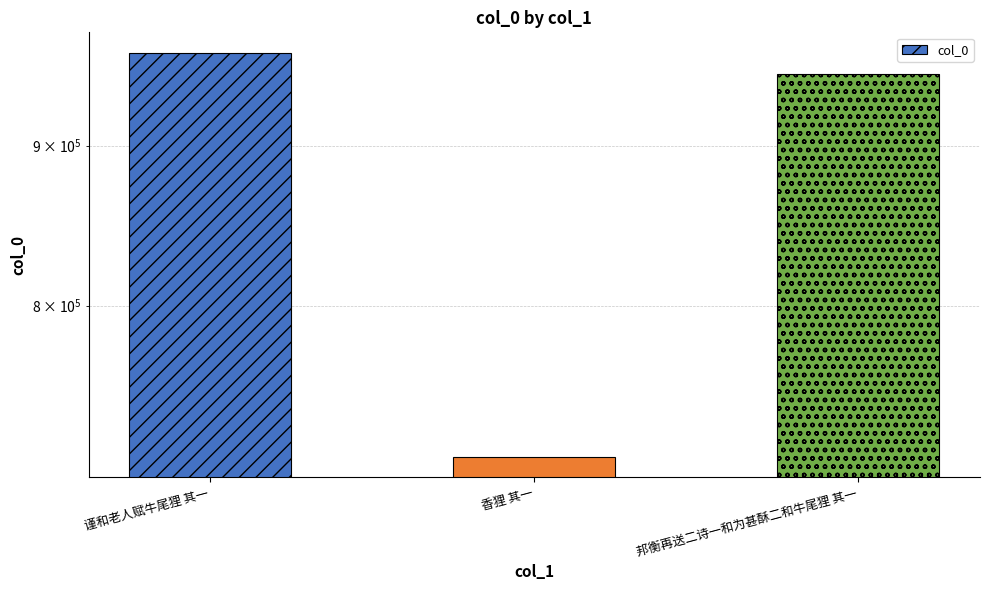

What is the change in value from 香狸 其一 to 邦衡再送二诗一和为甚酥二和牛尾狸 其一?

+232981